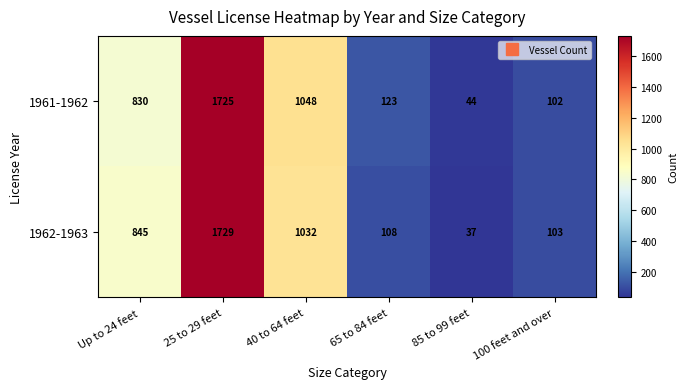

True or false: 1961-1962 has a value of 182 at 100 feet and over.

False